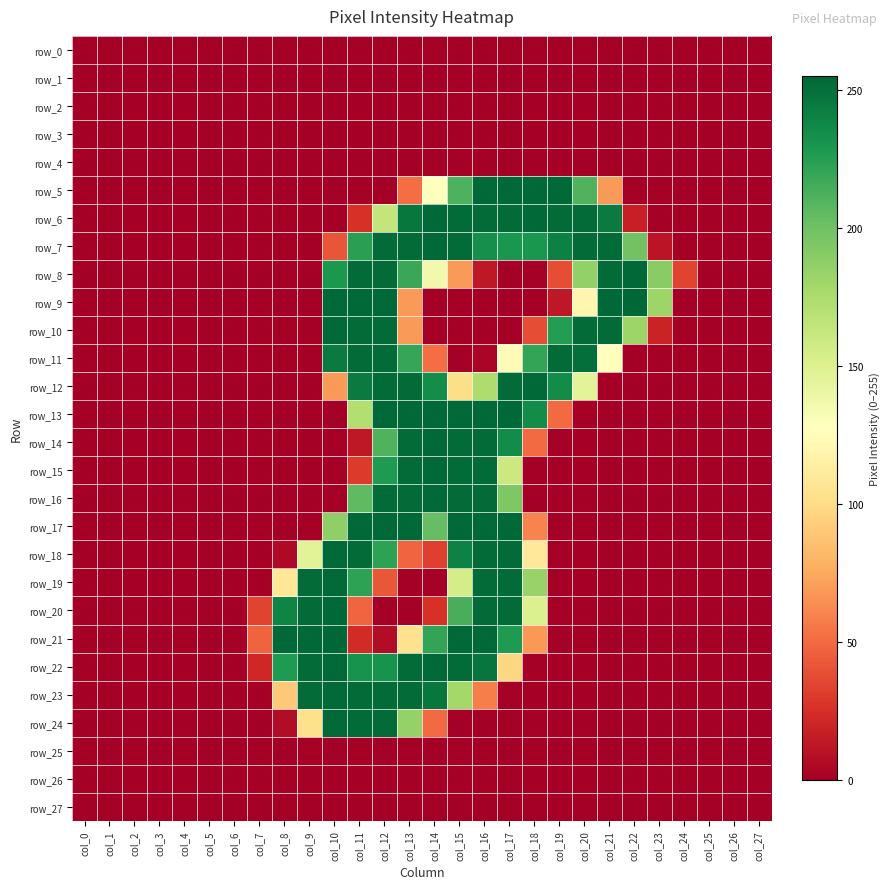

Which series has the largest range (max minus min)?

row_9